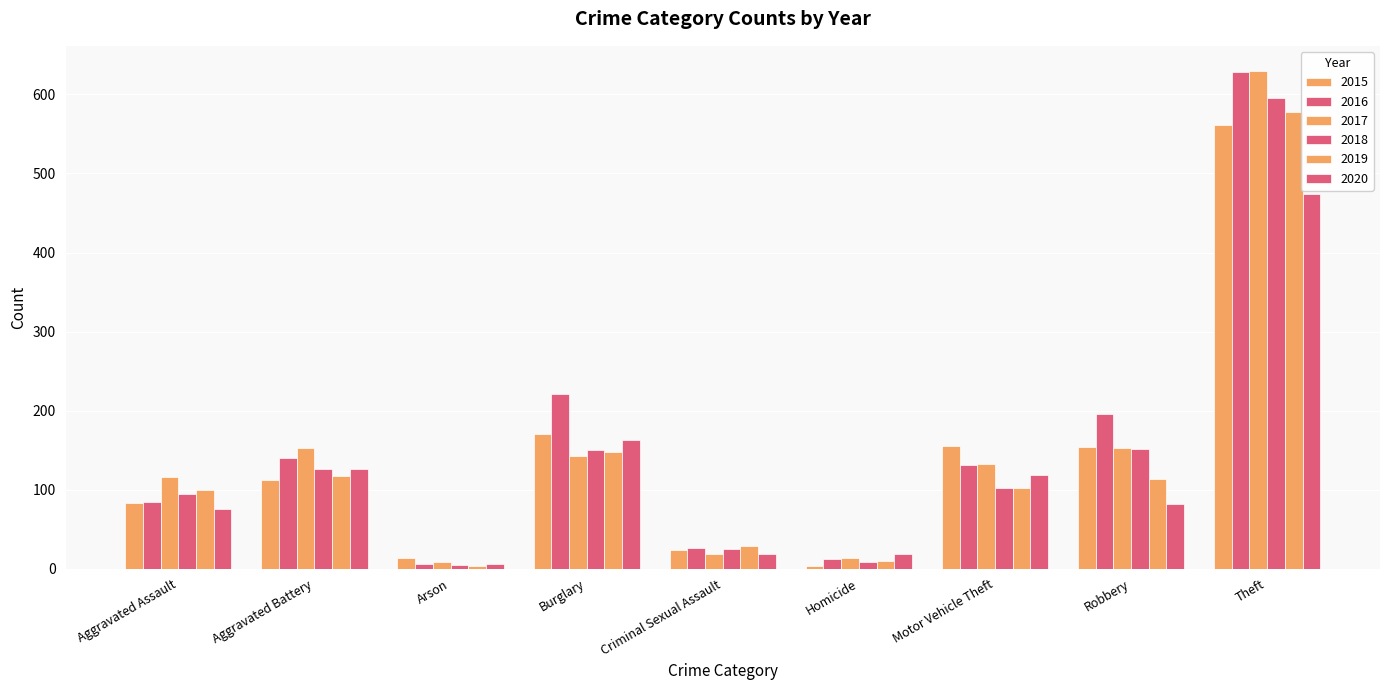

Are the bars horizontal?

No